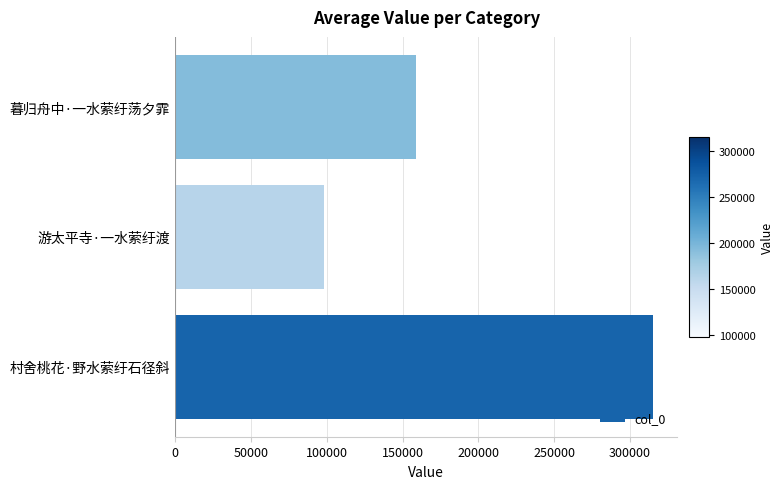

Is it true that the value at 村舍桃花·野水萦纡石径斜 is 315405?

True